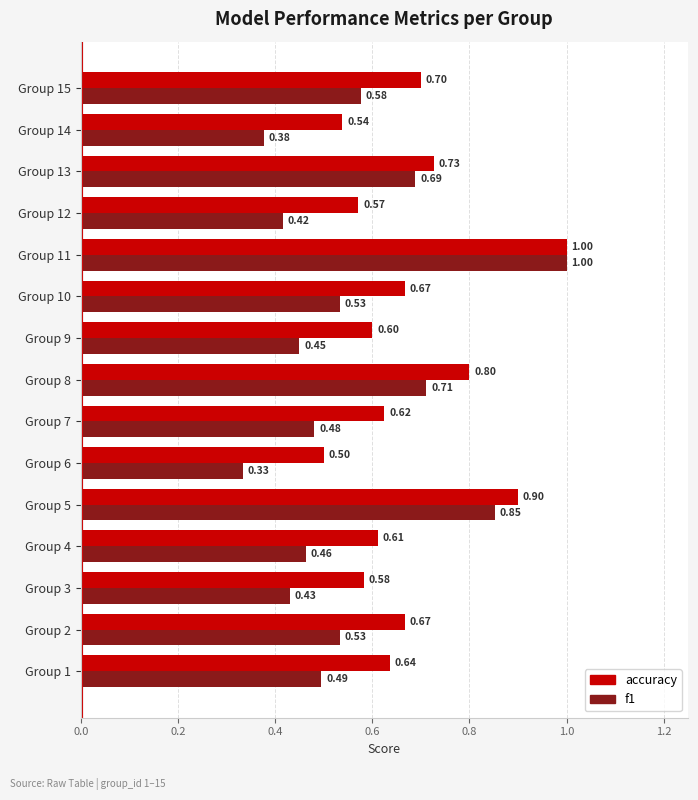

What is the difference between the maximum and minimum values in the accuracy series?

0.5